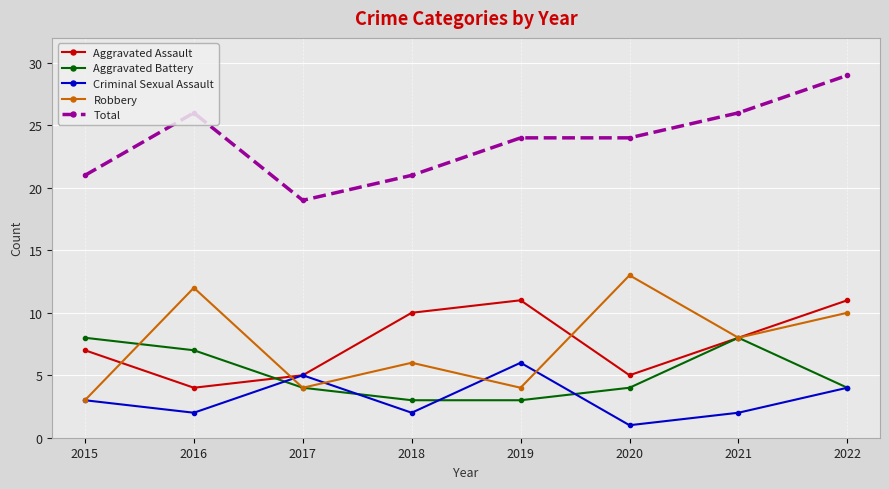

What is the sum of all Total values?

190